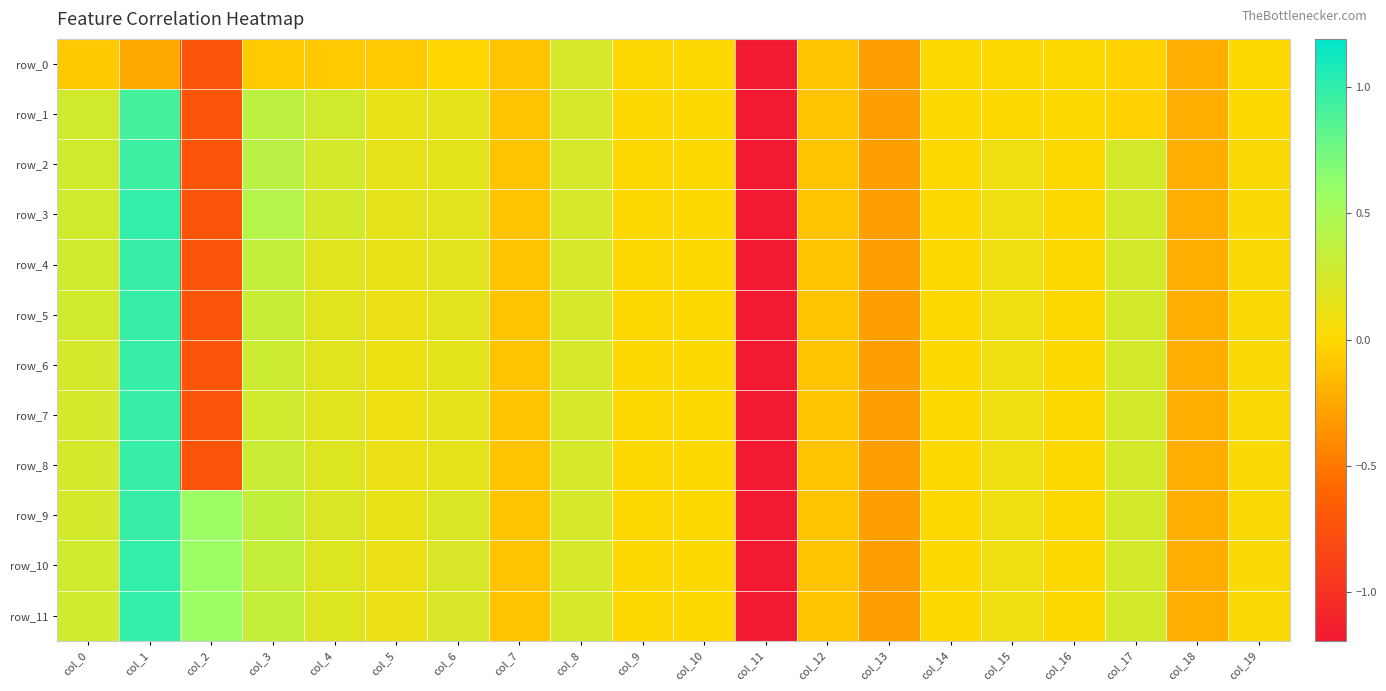

The value of row_8 at col_18 is -0.2. True or false?

True